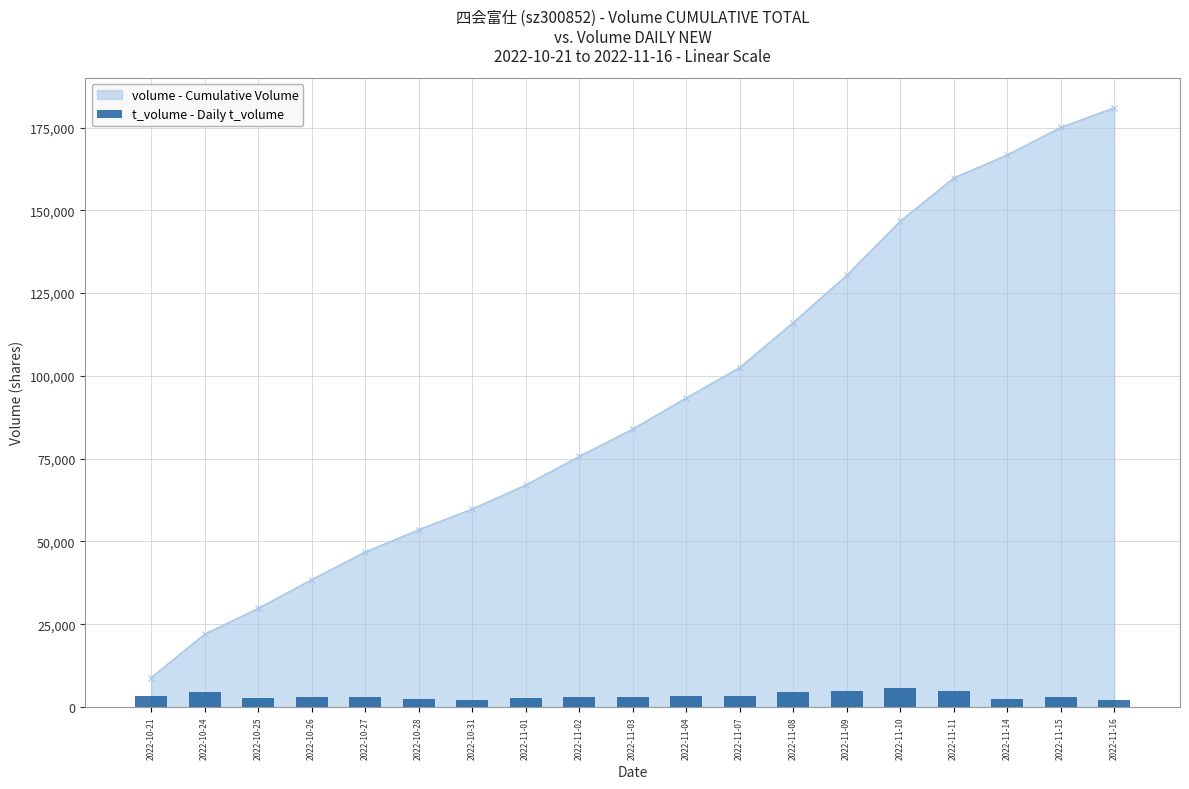

List the labels in order of volume - Cumulative Volume value, largest first.

2022-11-16, 2022-11-15, 2022-11-14, 2022-11-11, 2022-11-10, 2022-11-09, 2022-11-08, 2022-11-07, 2022-11-04, 2022-11-03, 2022-11-02, 2022-11-01, 2022-10-31, 2022-10-28, 2022-10-27, 2022-10-26, 2022-10-25, 2022-10-24, 2022-10-21